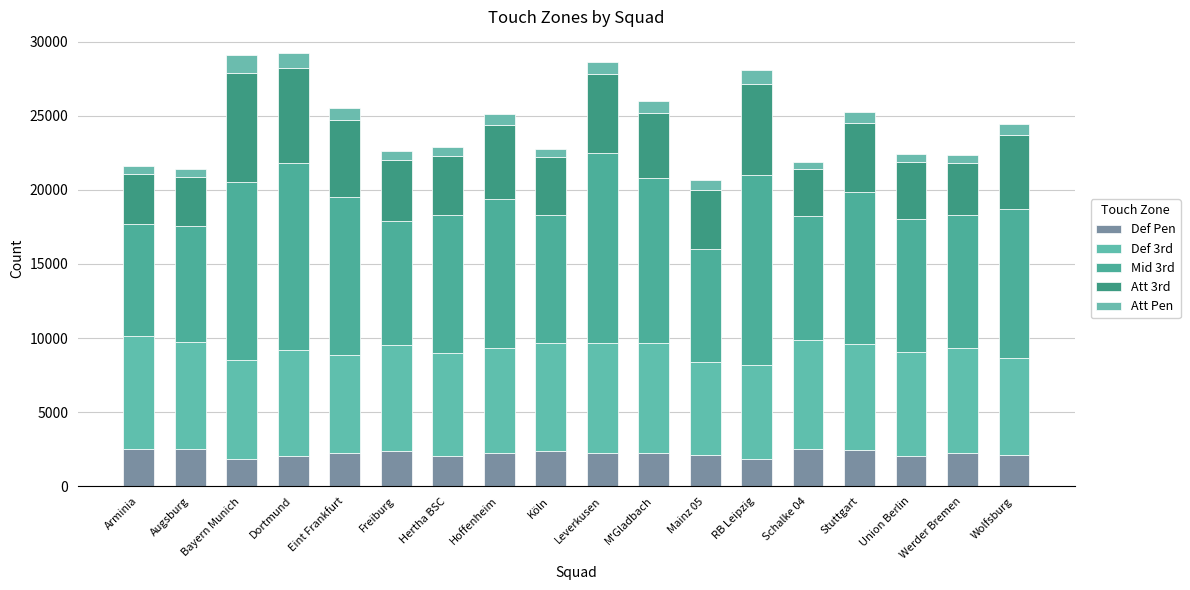

Which series has the widest spread of values?

Mid 3rd